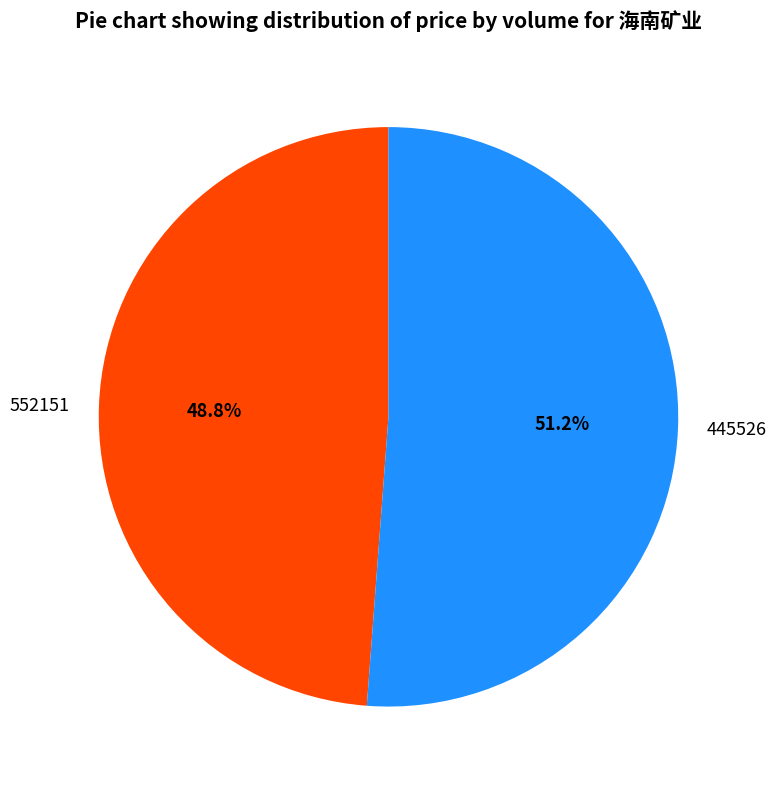

What percentage do 445526 and 552151 together represent?

100.0%